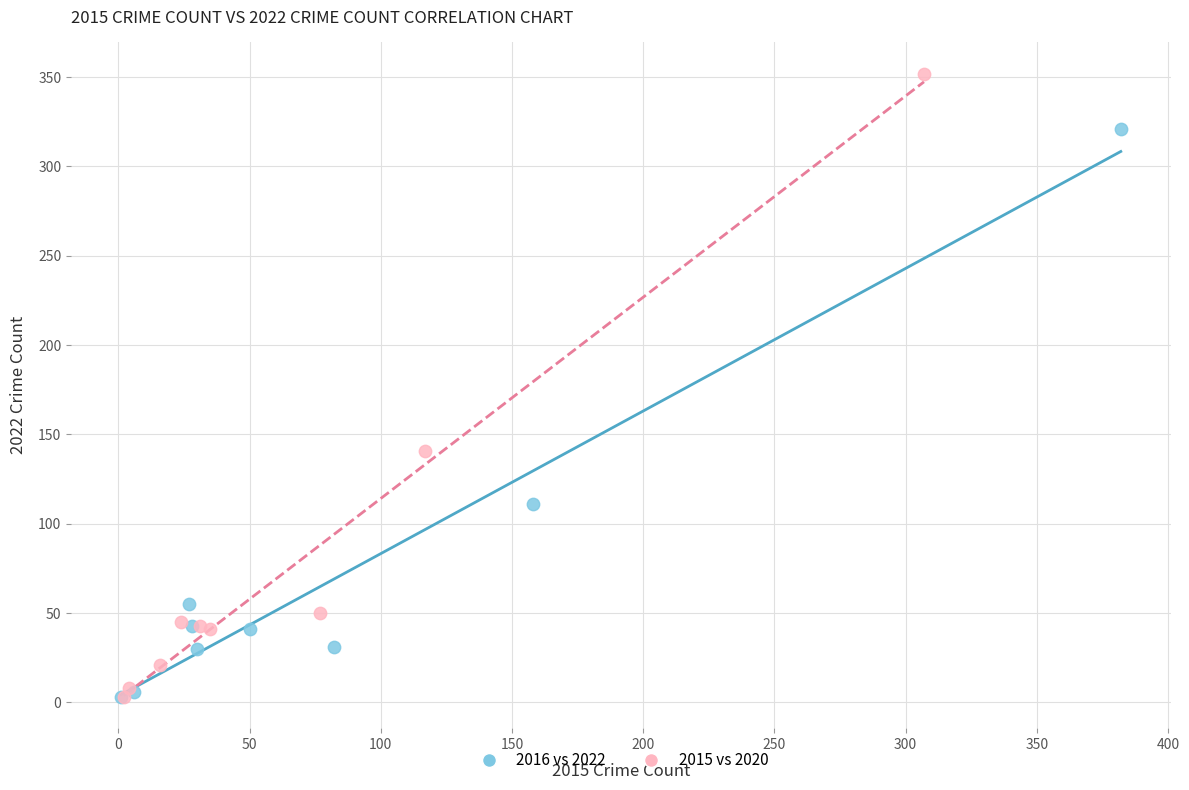

Which series has the widest spread of Y values?

2015 vs 2020